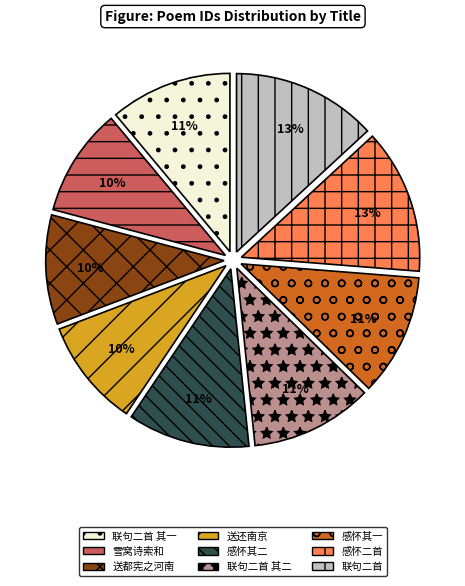

Count the number of slices in the pie.

9